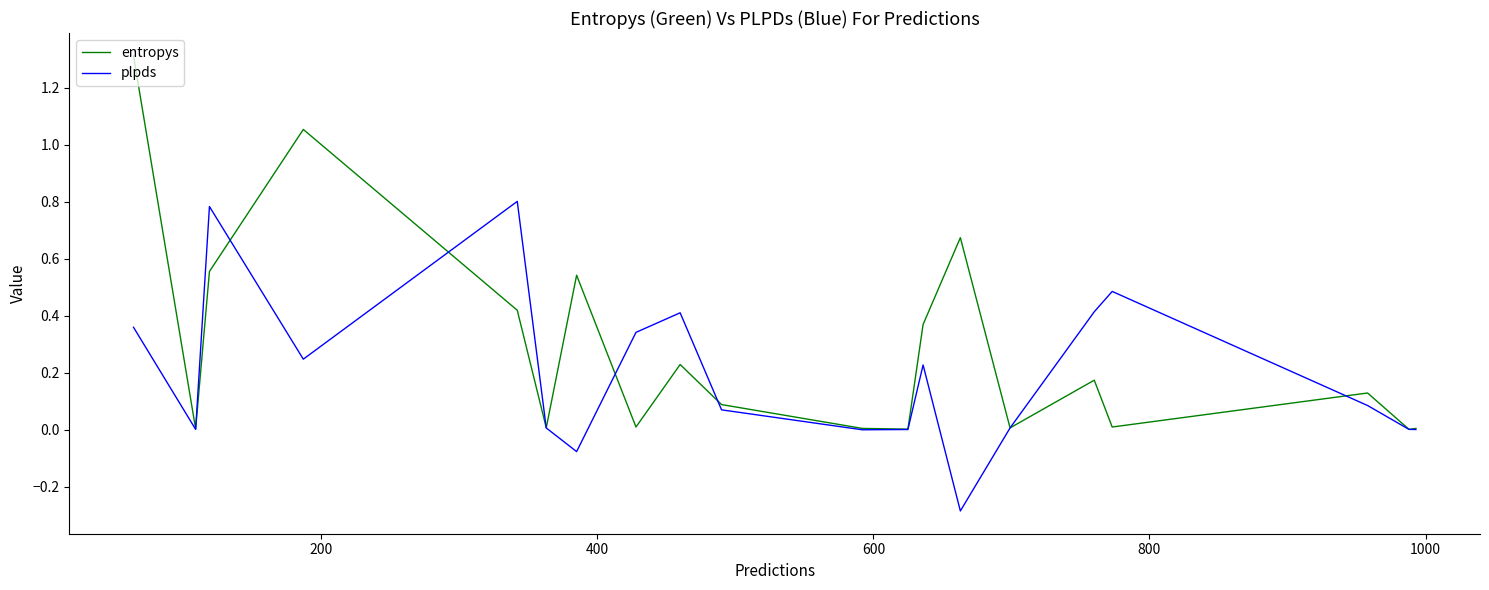

What is the smallest value displayed?

-0.3